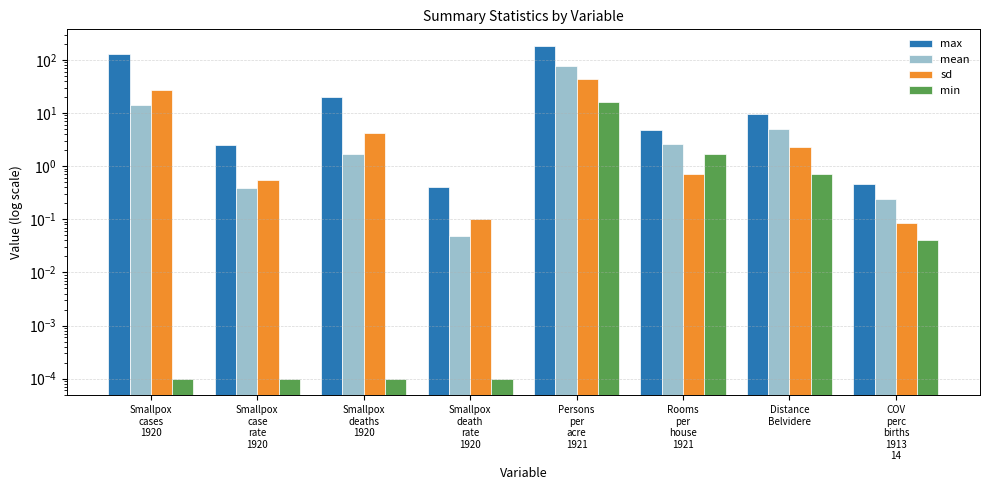

List the series in order of their peak value, lowest first.

min, sd, mean, max